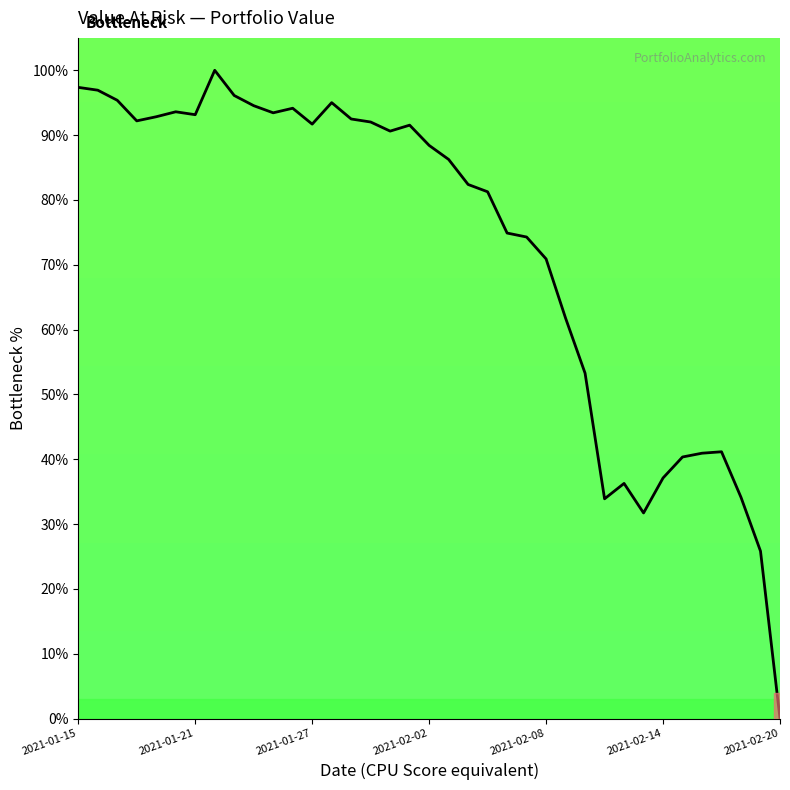

What is the greatest value displayed?

100.0